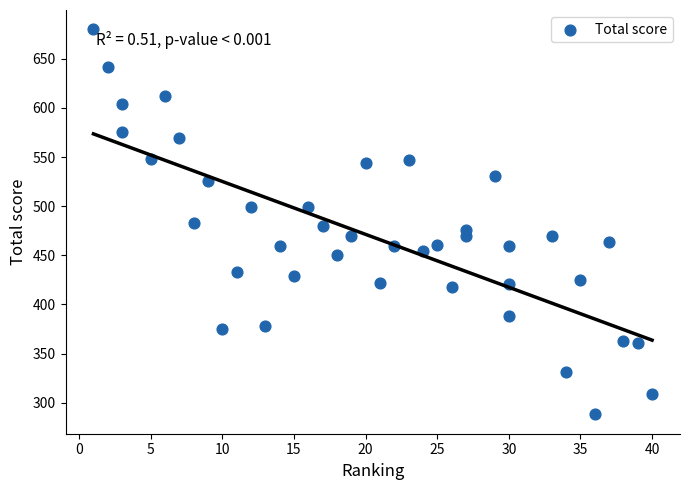

What is the range of Y values (max minus min)?

392